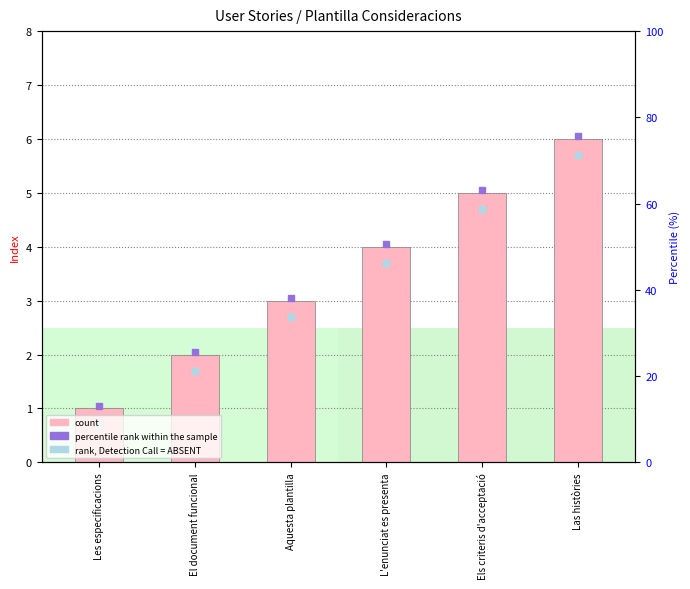

Between Aquesta plantilla and Les especificacions, which is larger?

Aquesta plantilla